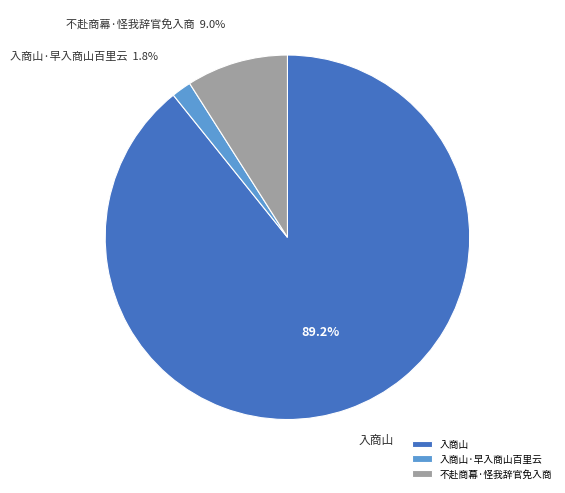

What is the total percentage of 入商山·早入商山百里云 and 不赴商幕·怪我辞官免入商?

10.8%